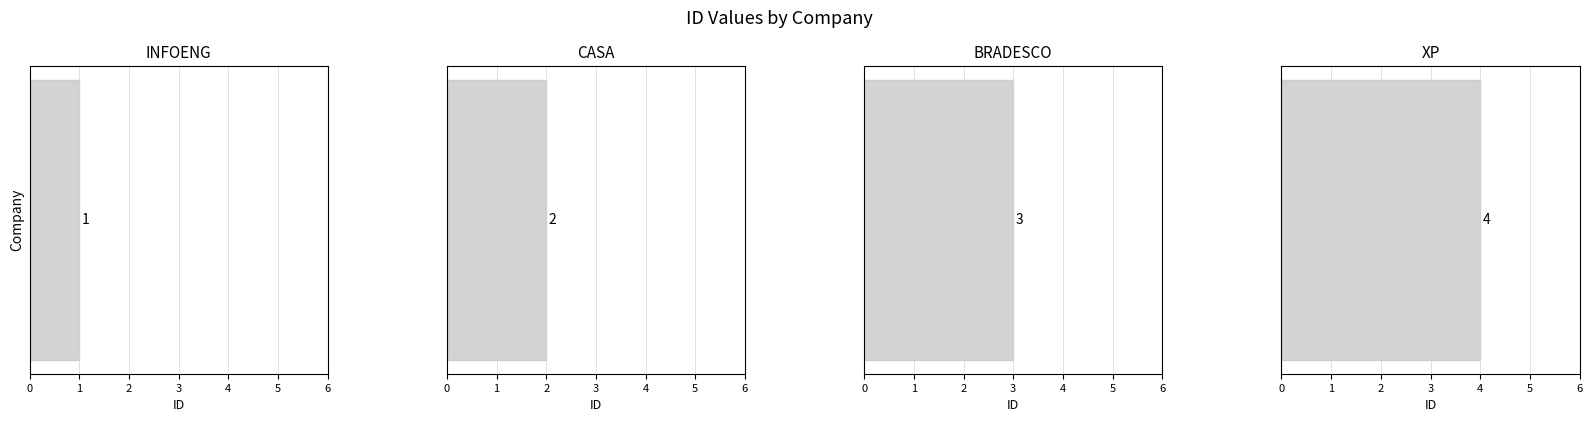

Where does the data first go above 3?

XP